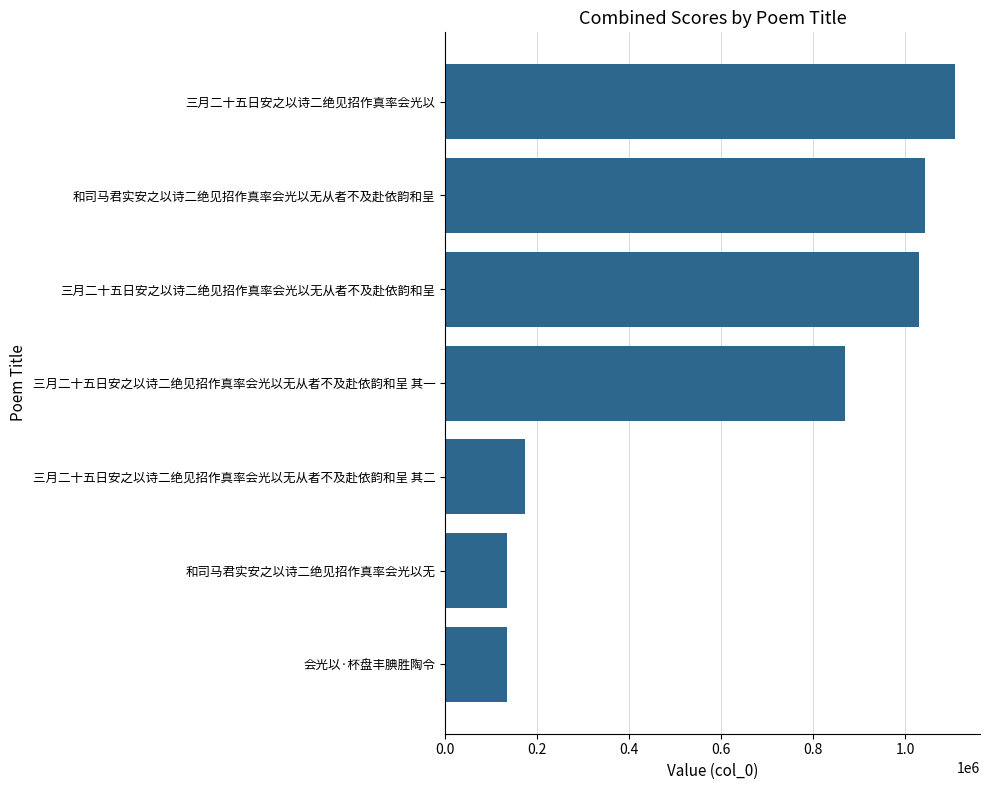

Which has a higher value, 和司马君实安之以诗二绝见招作真率会光以无从者不及赴依韵和呈 or 和司马君实安之以诗二绝见招作真率会光以无?

和司马君实安之以诗二绝见招作真率会光以无从者不及赴依韵和呈